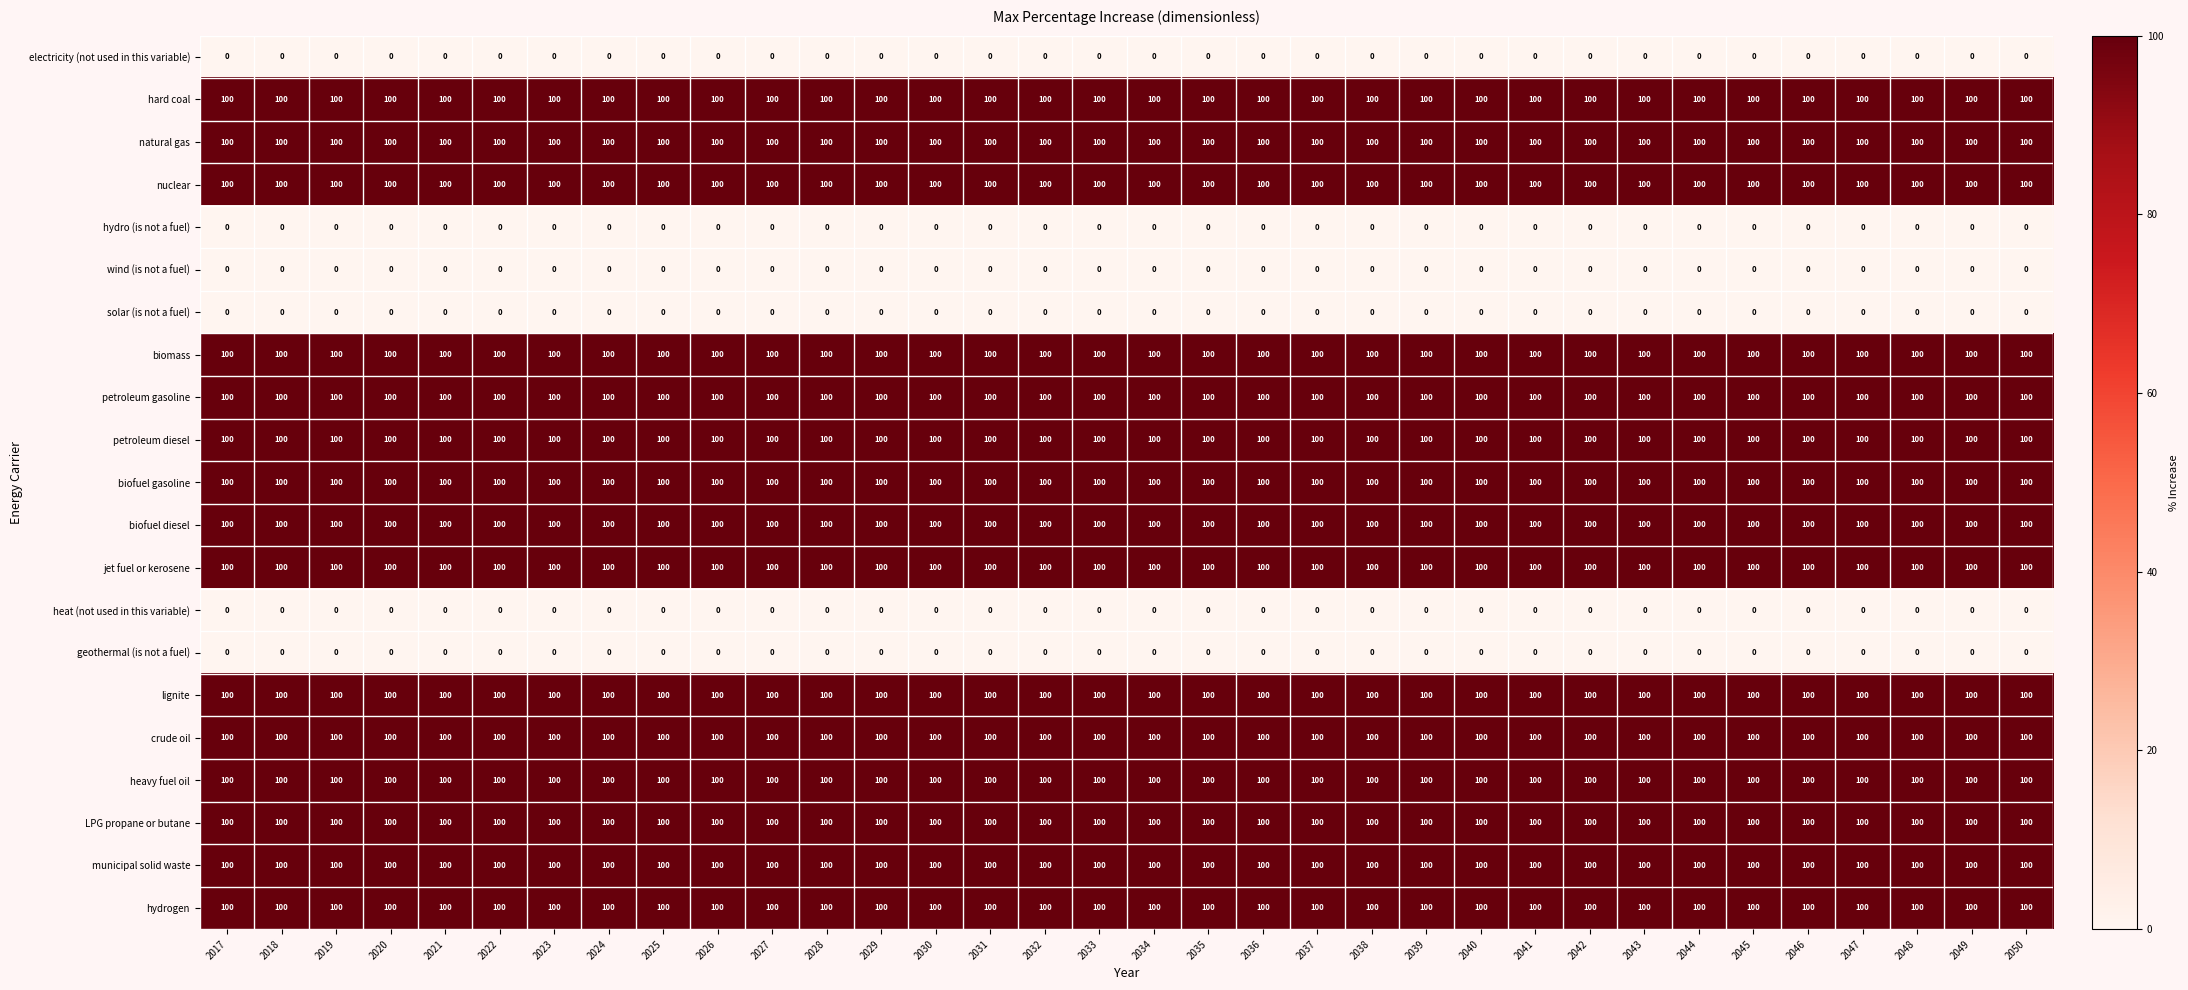

Read the petroleum diesel value at 2050.

100